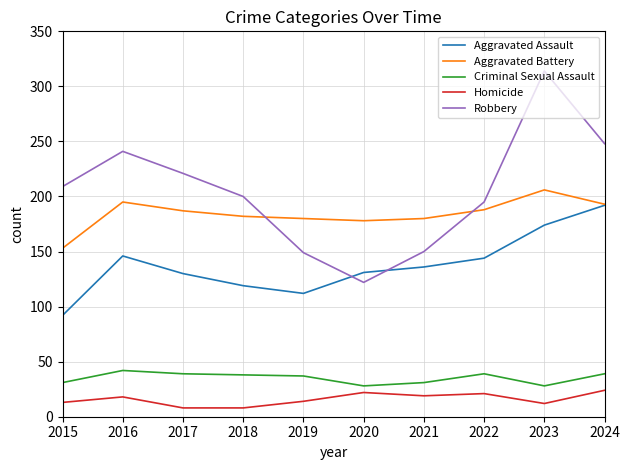

Between 2015 and 2022, which series saw the biggest shift?

Aggravated Assault